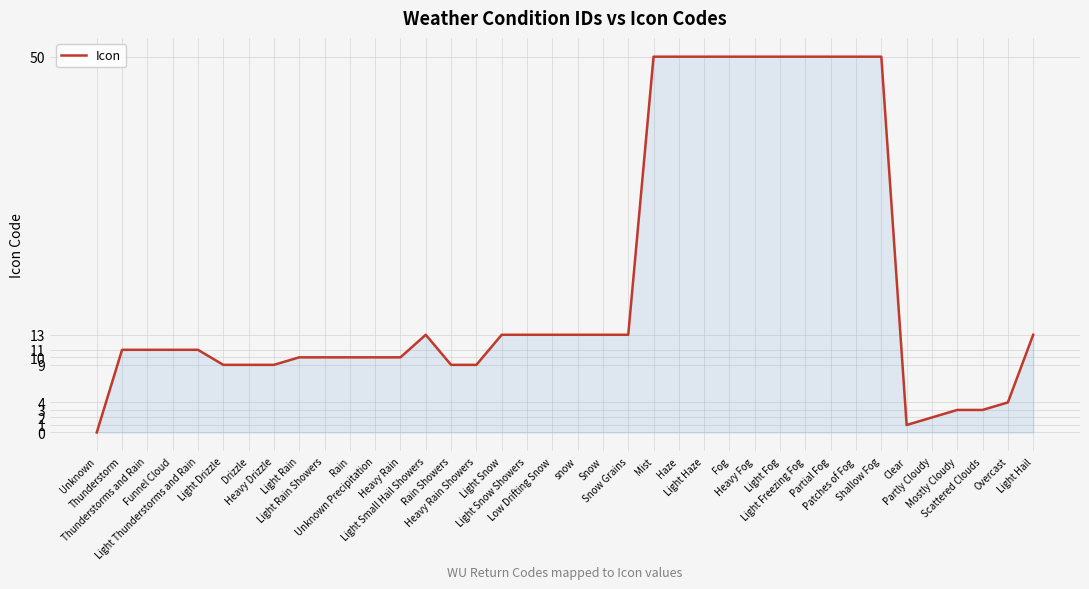

Is this an area chart (filled region under the line)?

Yes